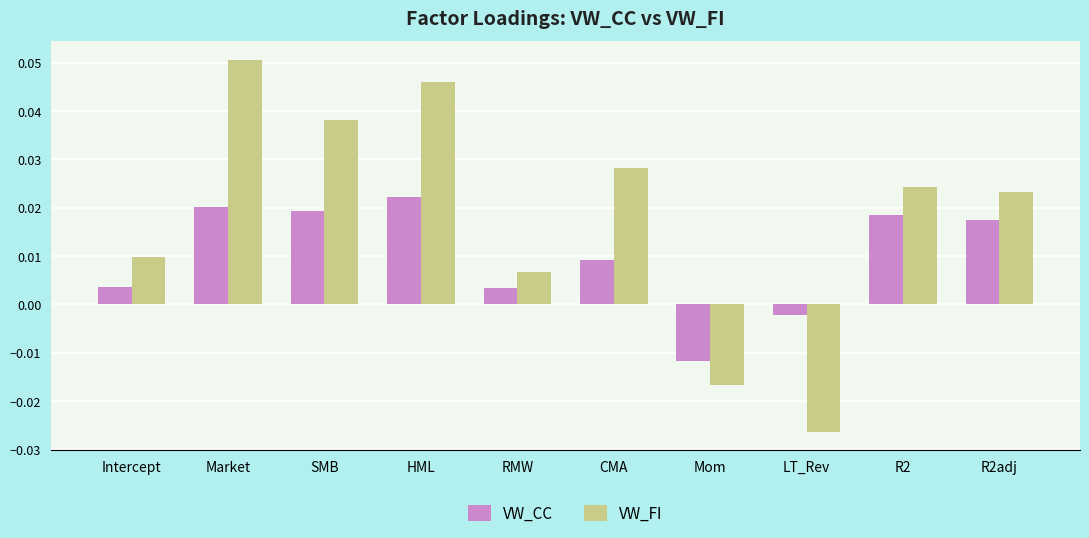

How many values in the VW_CC series exceed 0?

8